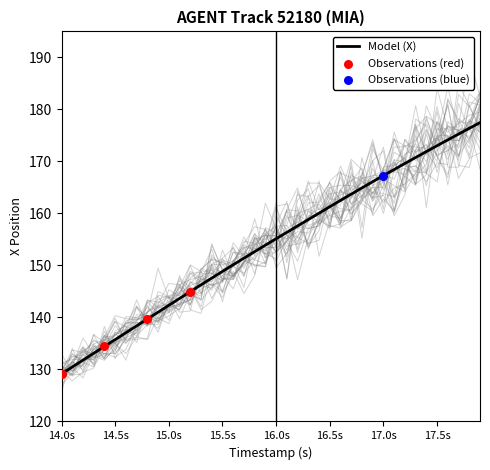

The Model (X) series shows 155.1 at 16.0s. True or false?

True